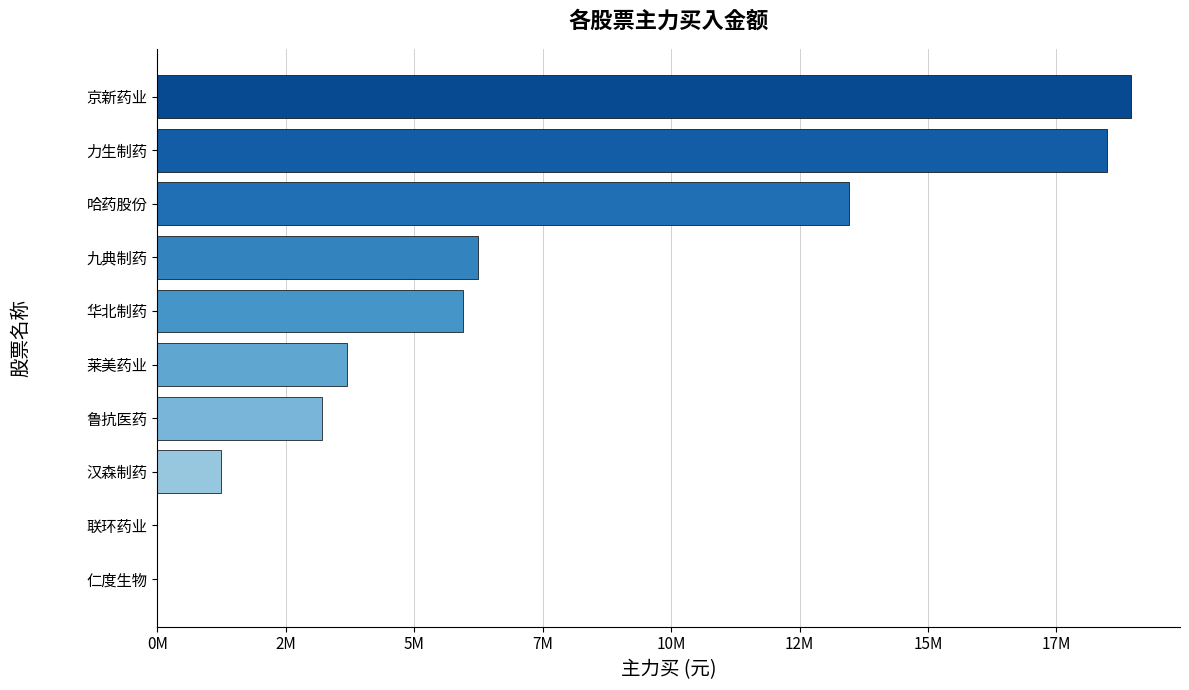

How many positive values are there?

8